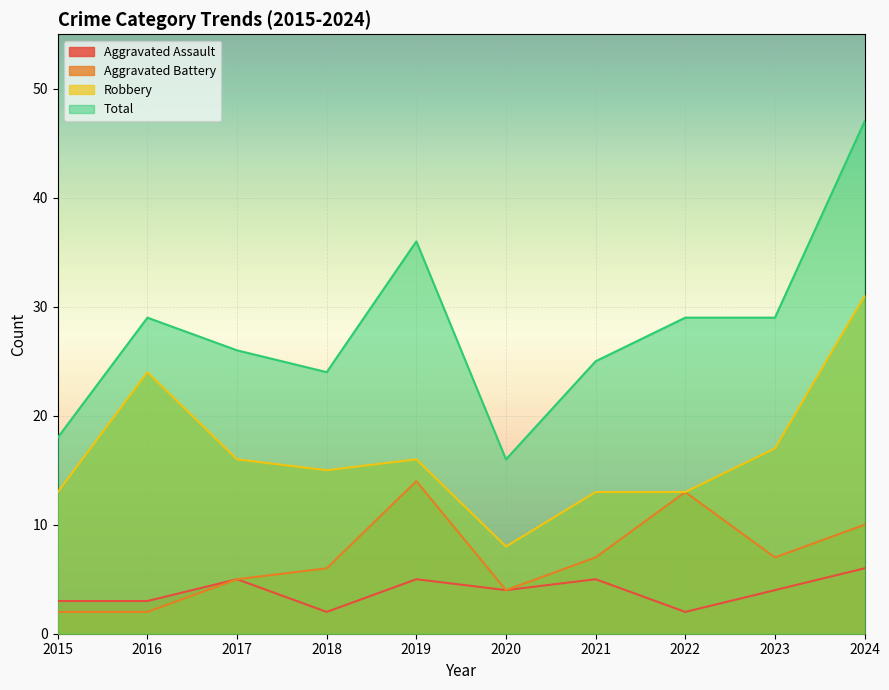

What is the difference between the maximum and minimum values in the Aggravated Assault series?

4